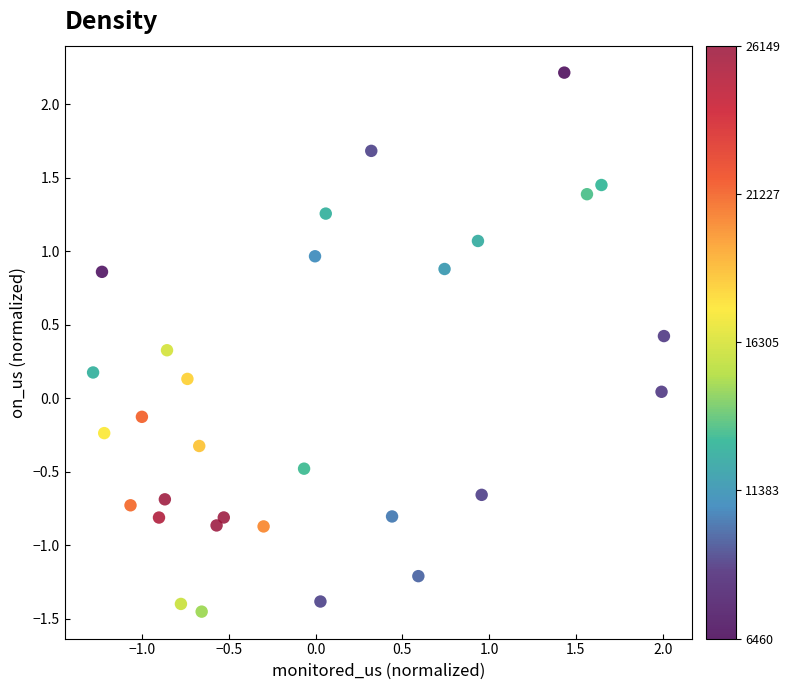

What is the range of Y values (max minus min)?

3.7